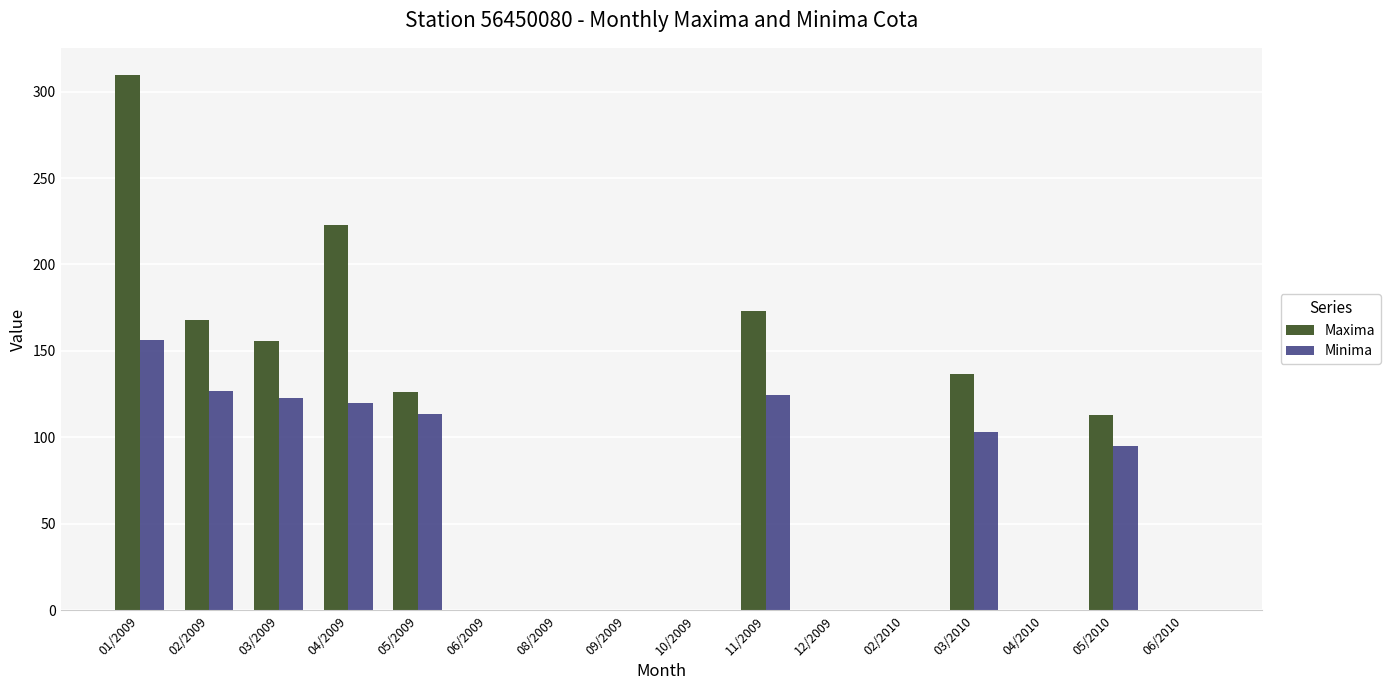

At which category is the sum across all series the highest?

01/2009